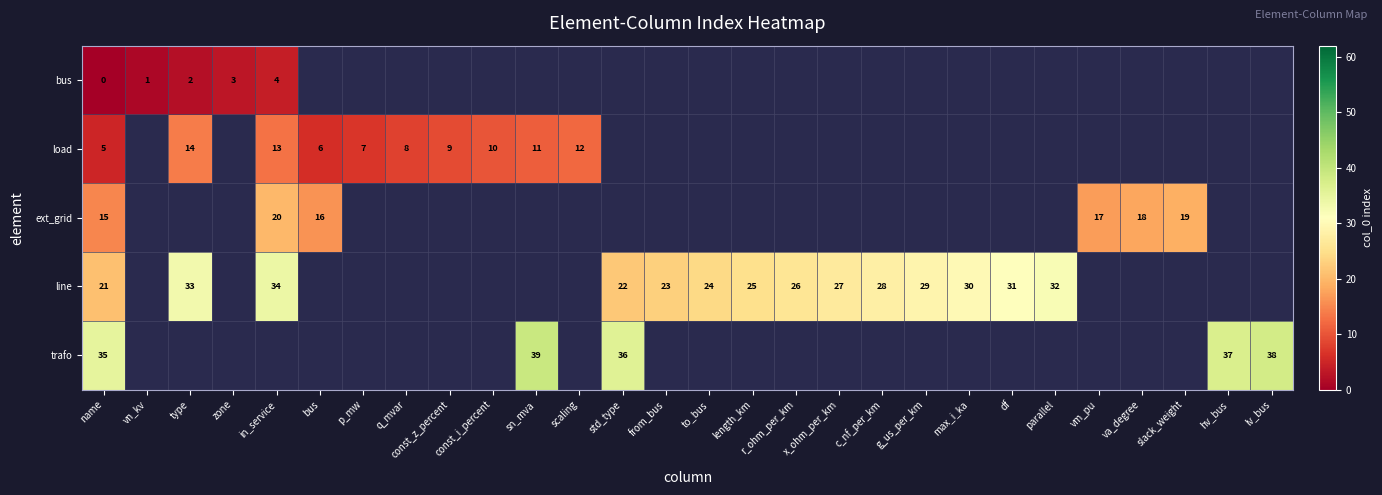

The value of line at from_bus is 23. True or false?

True